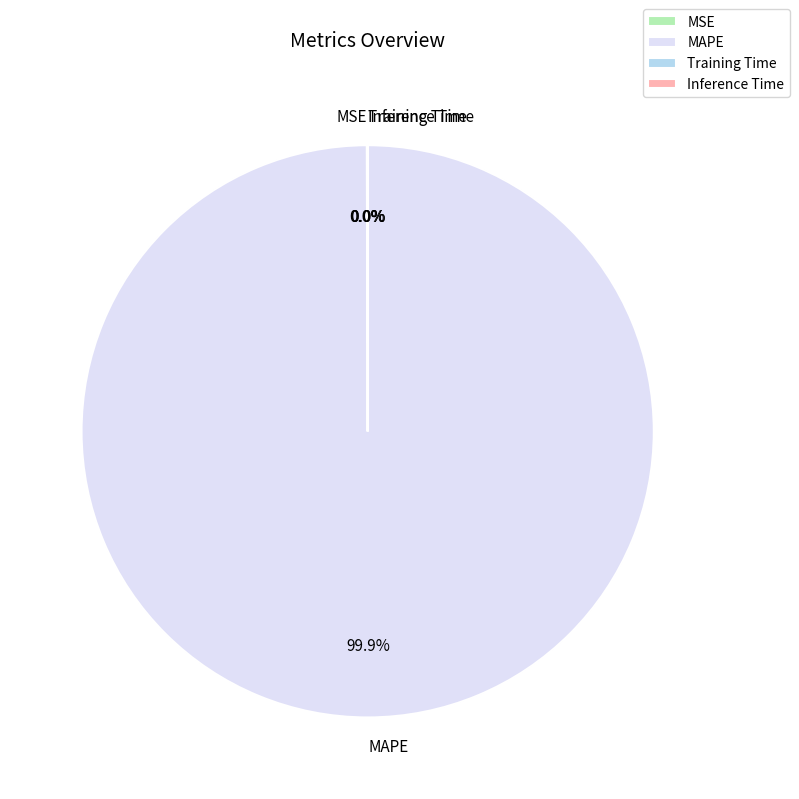

Does any single category account for the majority?

Yes